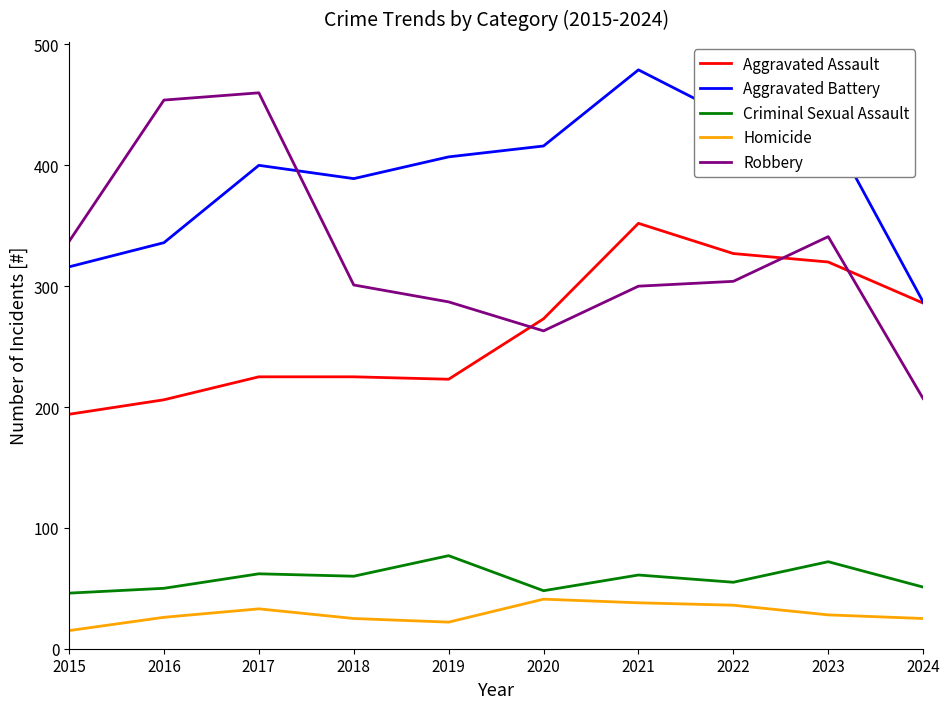

What is the difference between the Aggravated Battery values at 2016 and 2019?

71